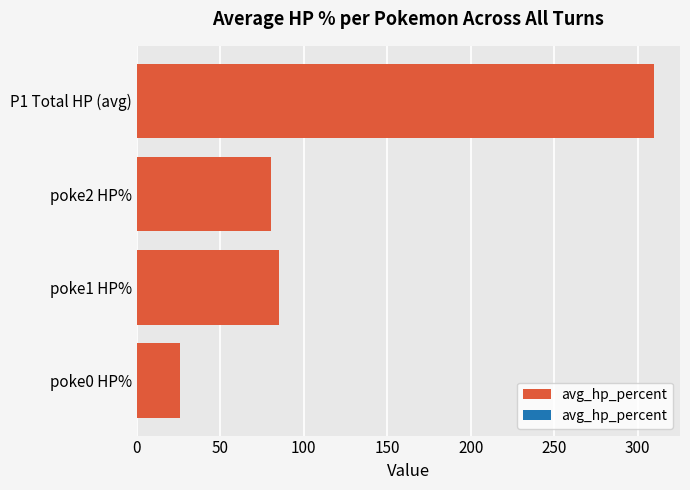

Is it true that the value at P1 Total HP (avg) is 70.3?

False